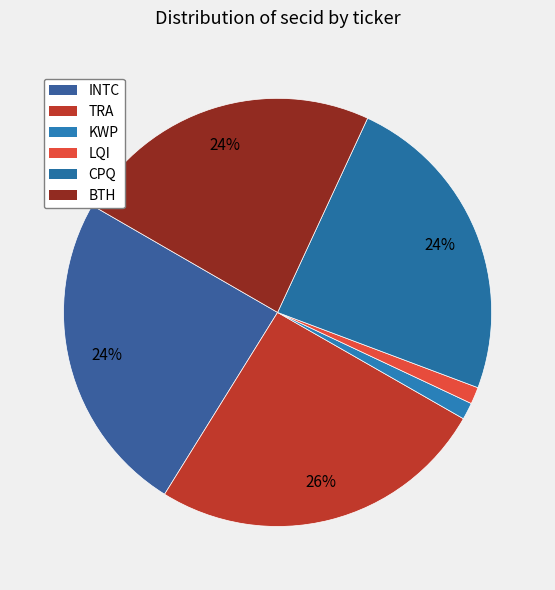

How many segments does this pie chart have?

6